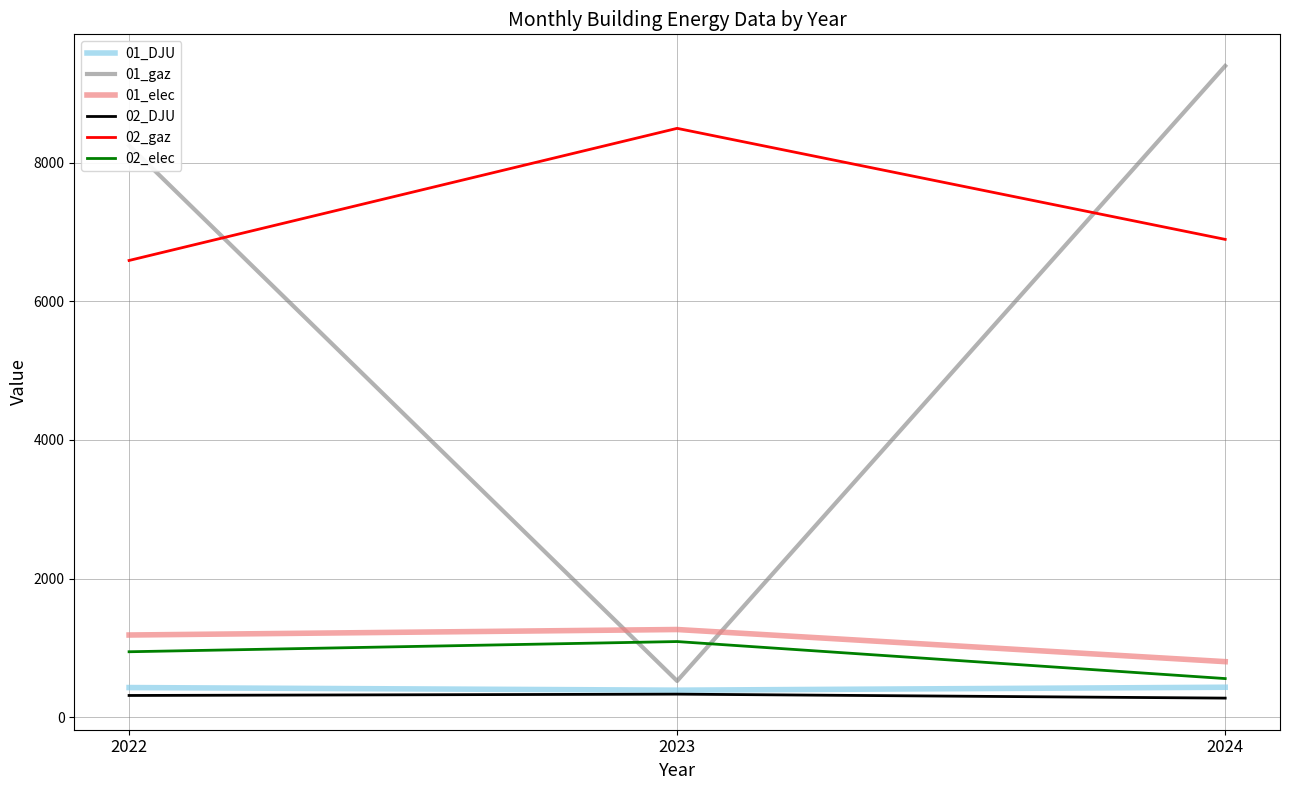

What is the minimum value for 01_DJU?

389.1